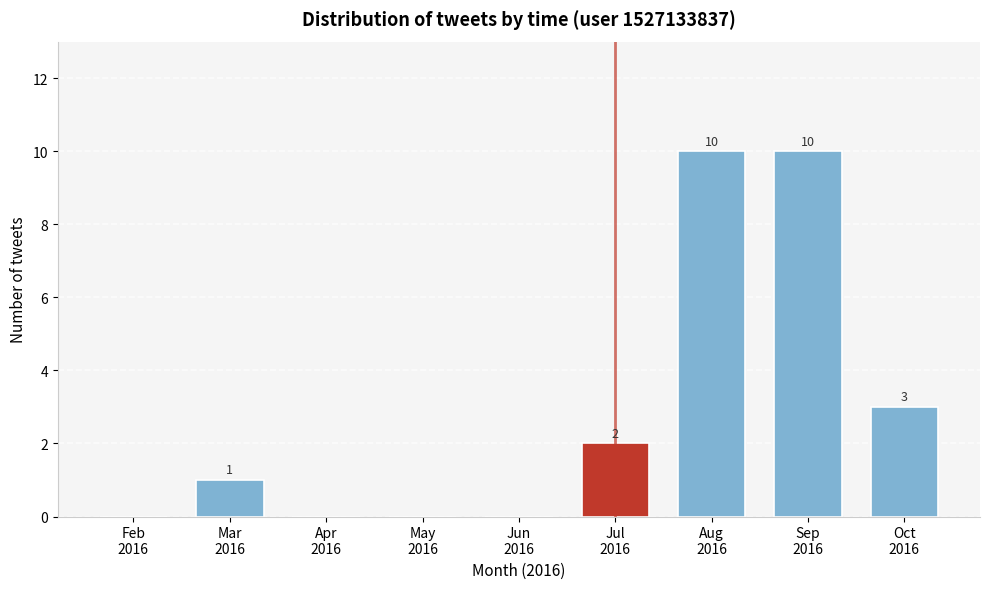

What is the maximum value shown in the chart?

10